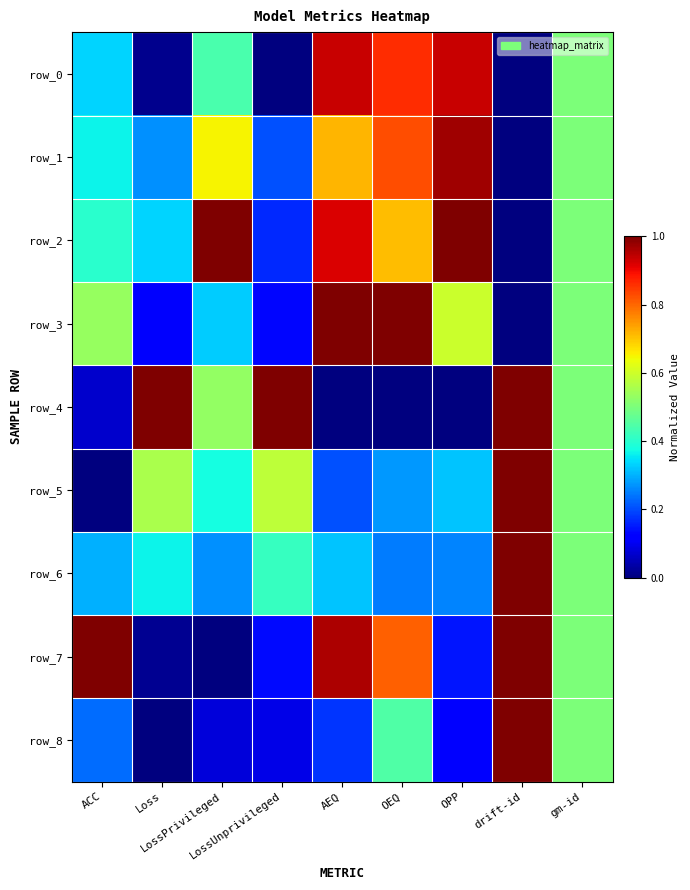

True or false: row_1 has a value of 0.2 at ACC.

False